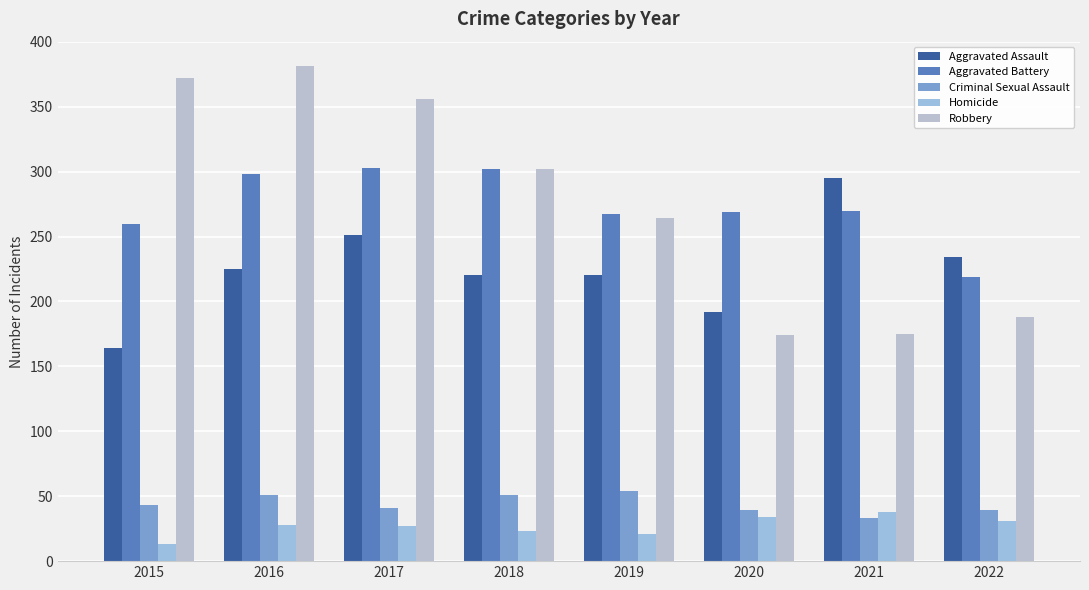

What is the difference between the maximum and minimum values in the Homicide series?

25